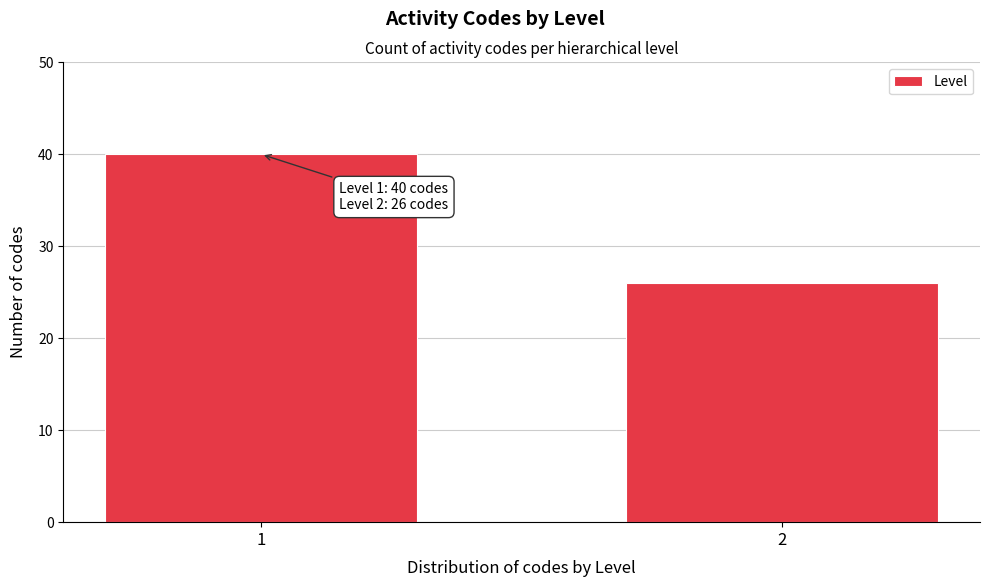

Reading left to right, list all the values displayed in this chart.

1=40	2=26